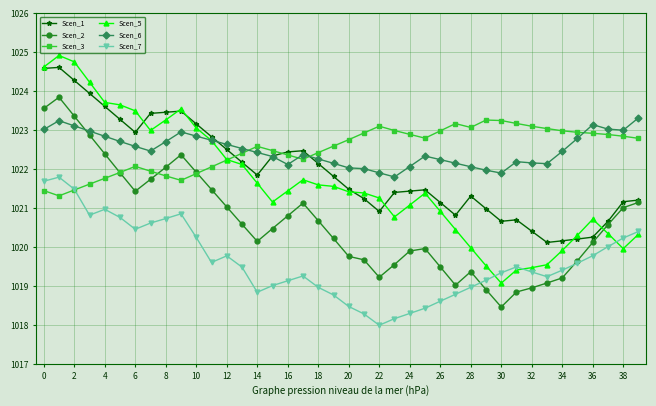

Does the chart have visible grid lines?

Yes